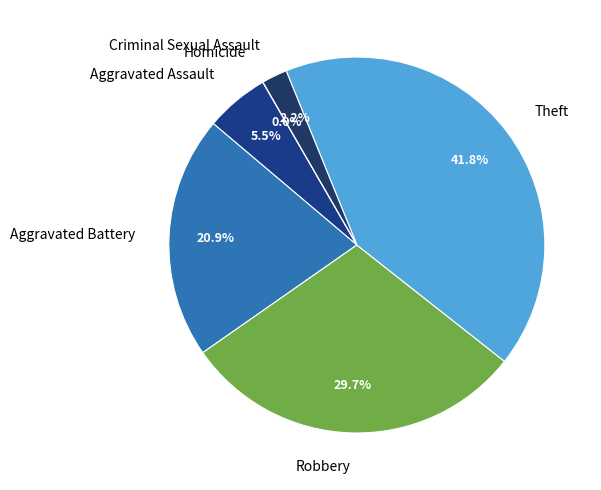

Which category has the biggest portion of the pie?

Theft